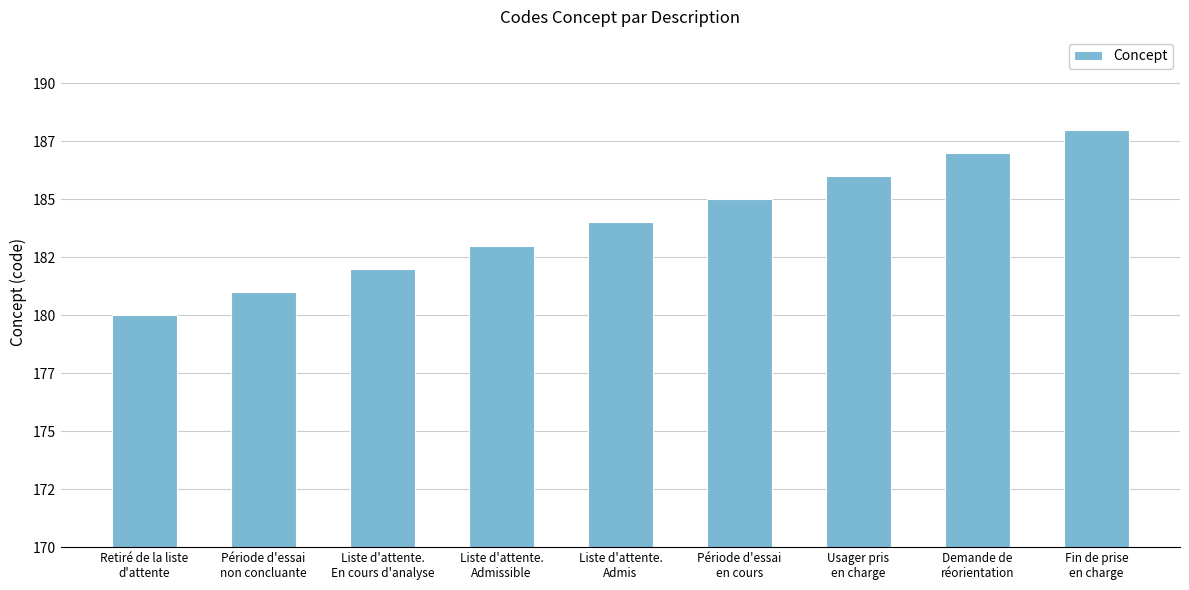

What is the difference between the maximum and minimum values?

8